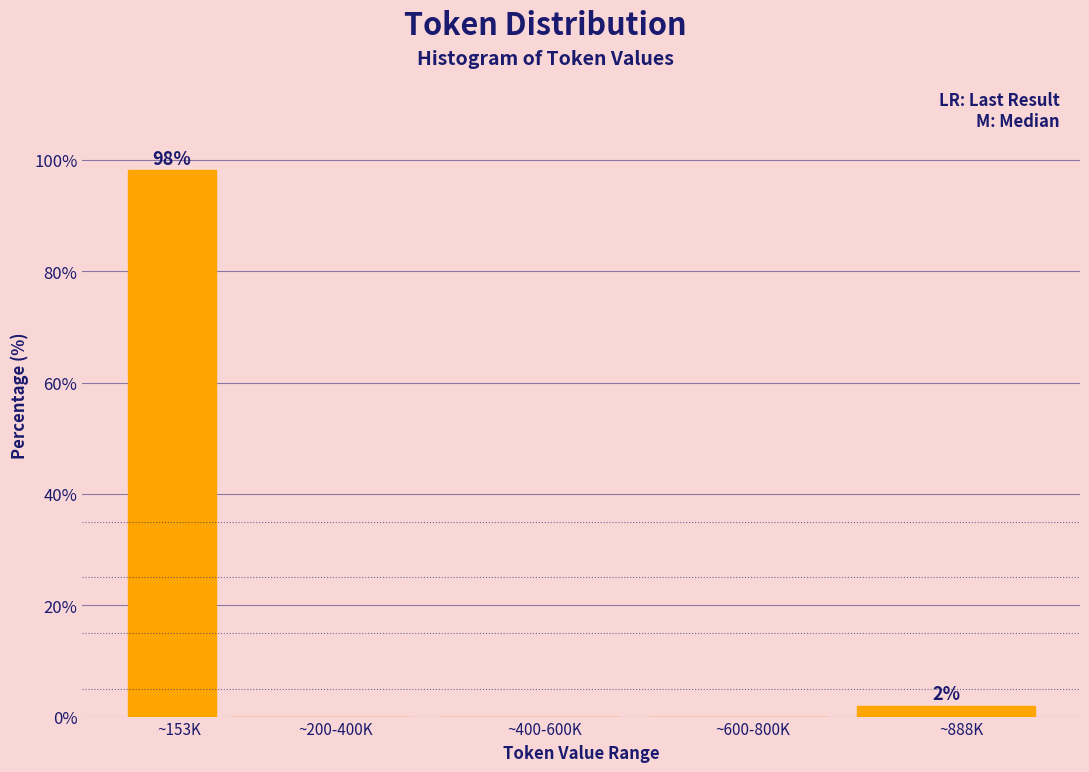

Reading left to right, list all the values displayed in this chart.

~153K=98.1	~200-400K=0.0	~400-600K=0.0	~600-800K=0.0	~888K=1.9